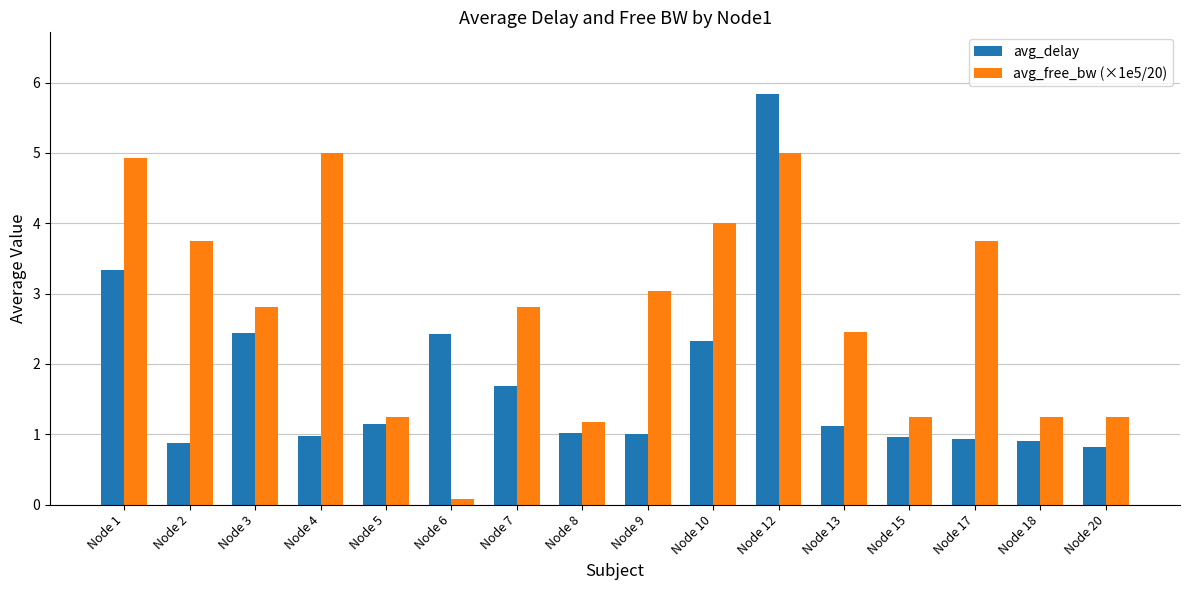

The avg_free_bw (×1e5/20) series shows 1.0 at Node 9. True or false?

False